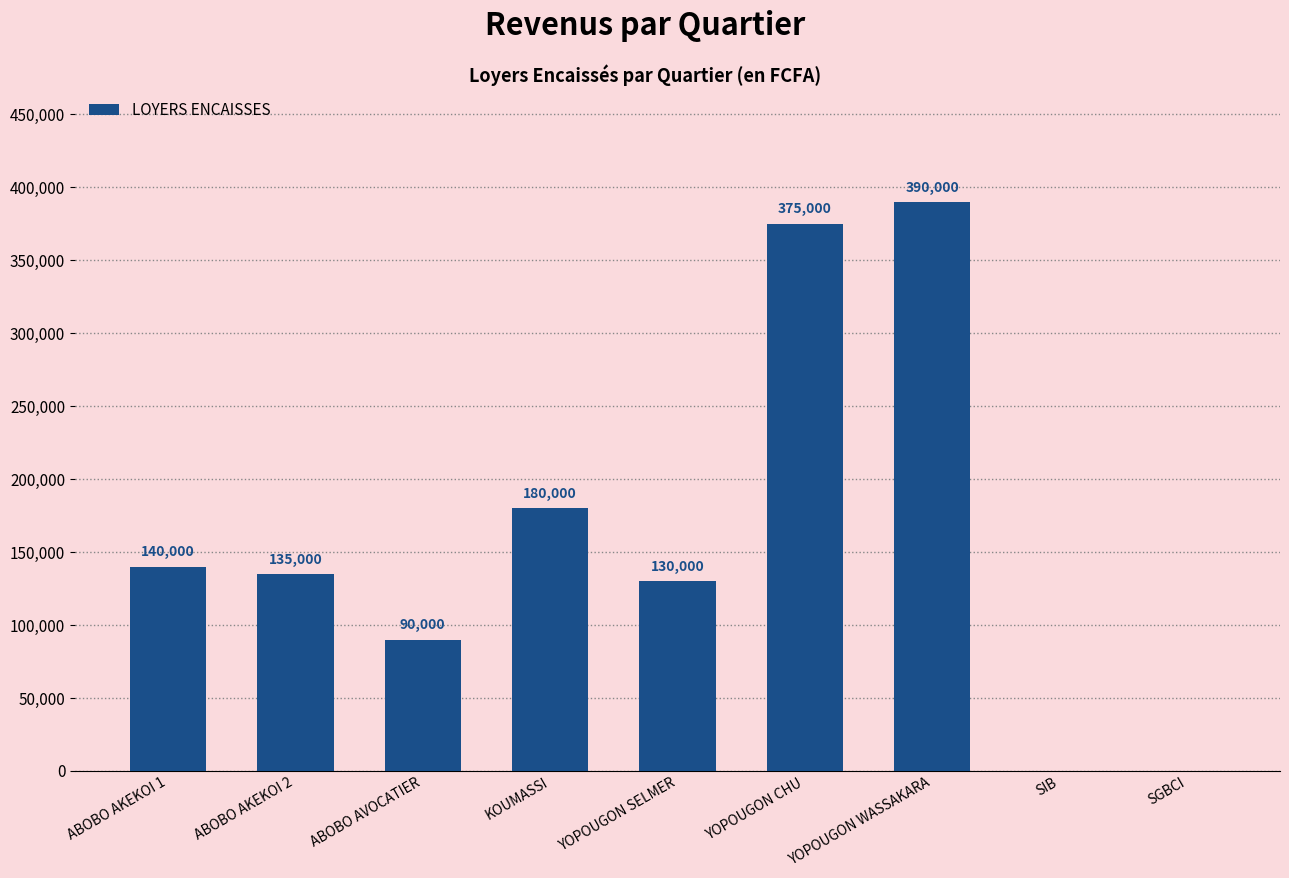

Reading left to right, list all the values displayed in this chart.

140000	135000	90000	180000	130000	375000	390000	0	0